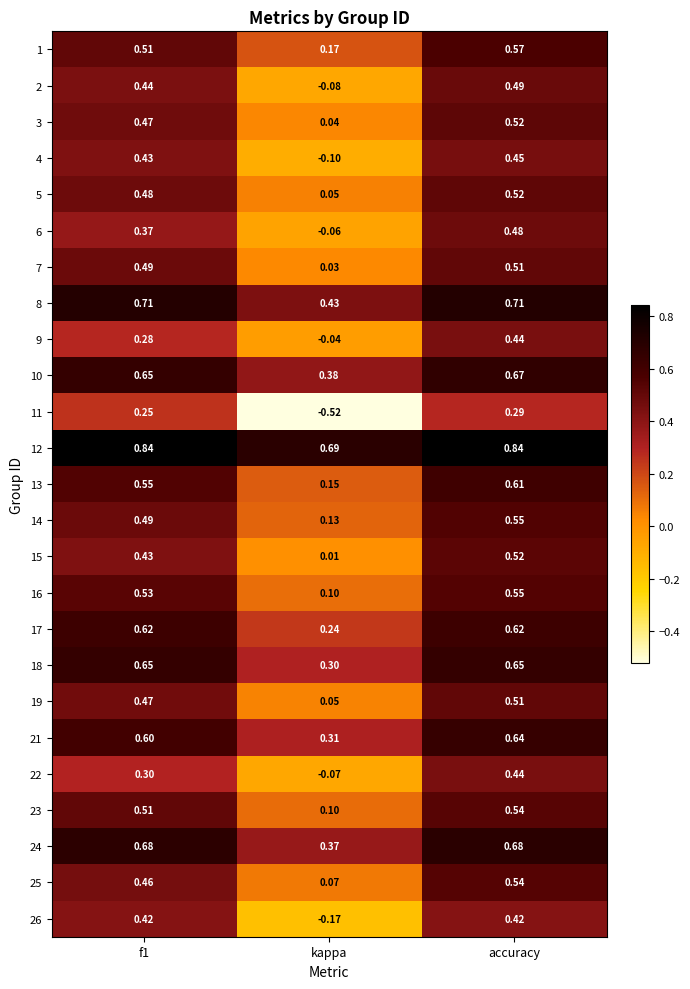

At which label does 6 reach its peak?

accuracy